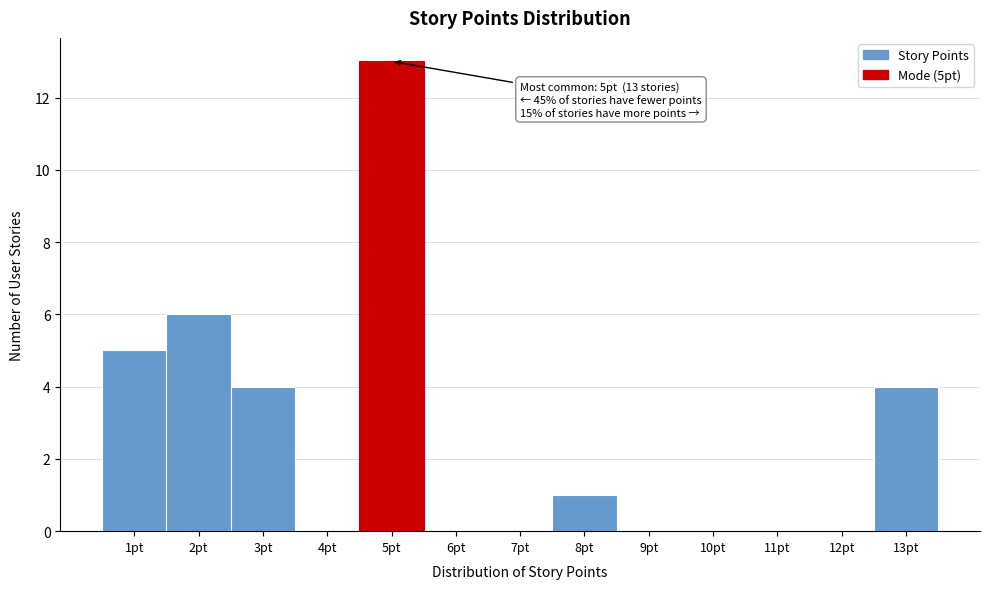

Over which range of the x-axis is the bar tallest?

4.5 to 5.5